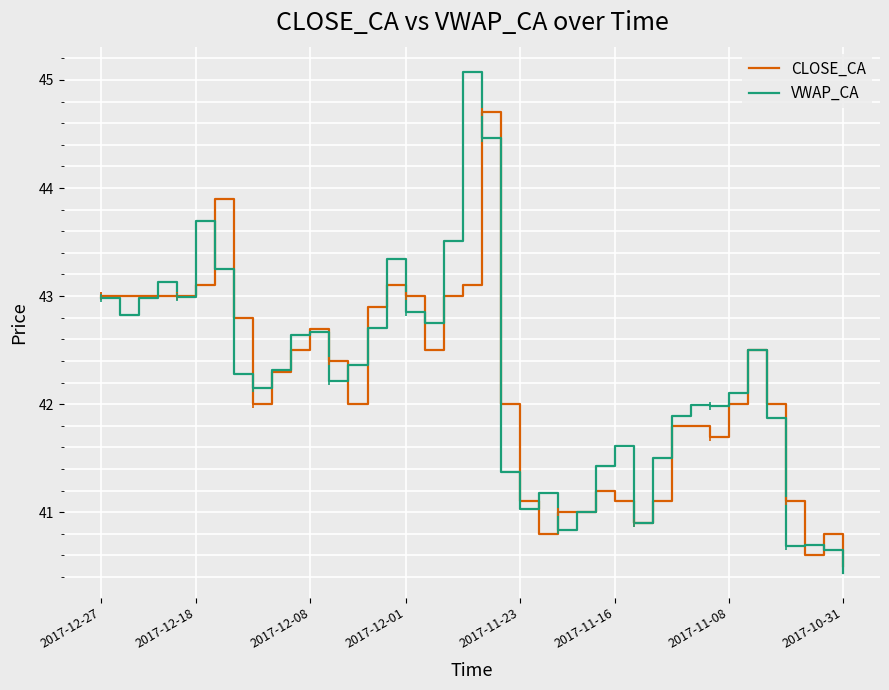

True or false: CLOSE_CA and VWAP_CA cross at least once.

True